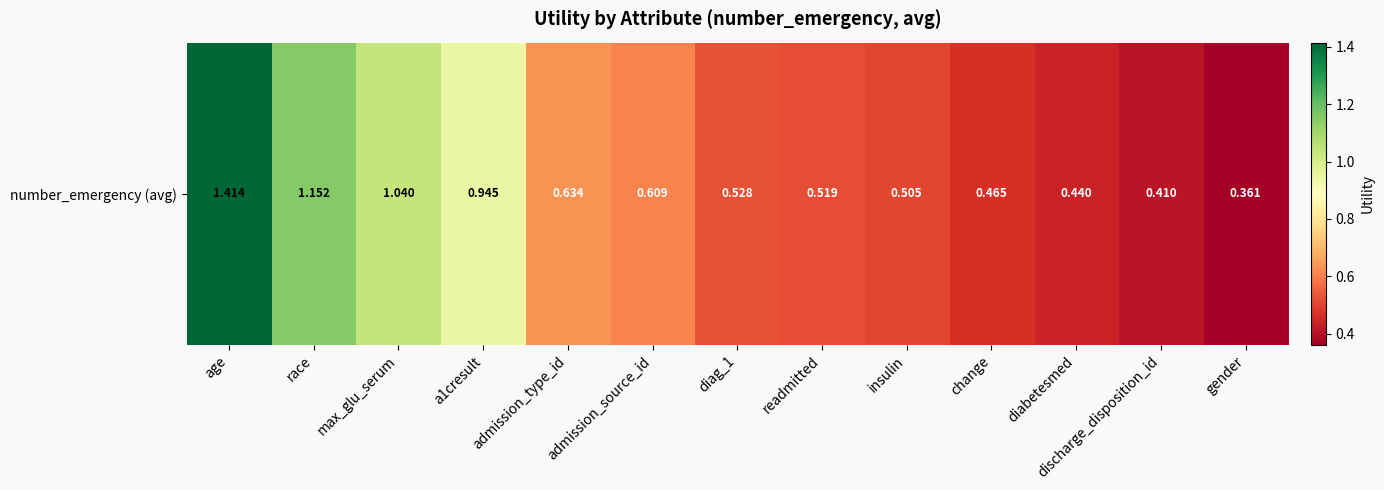

What is the maximum value shown in the chart?

1.4